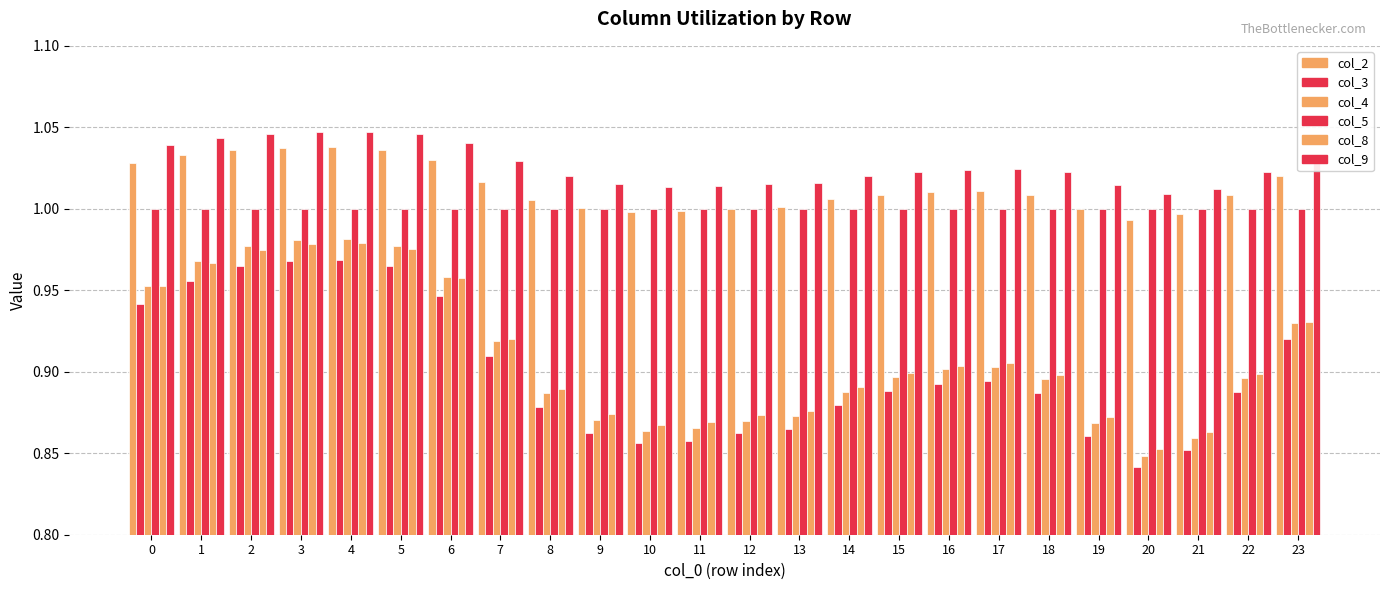

How many col_4 values are between 0 and 1?

24